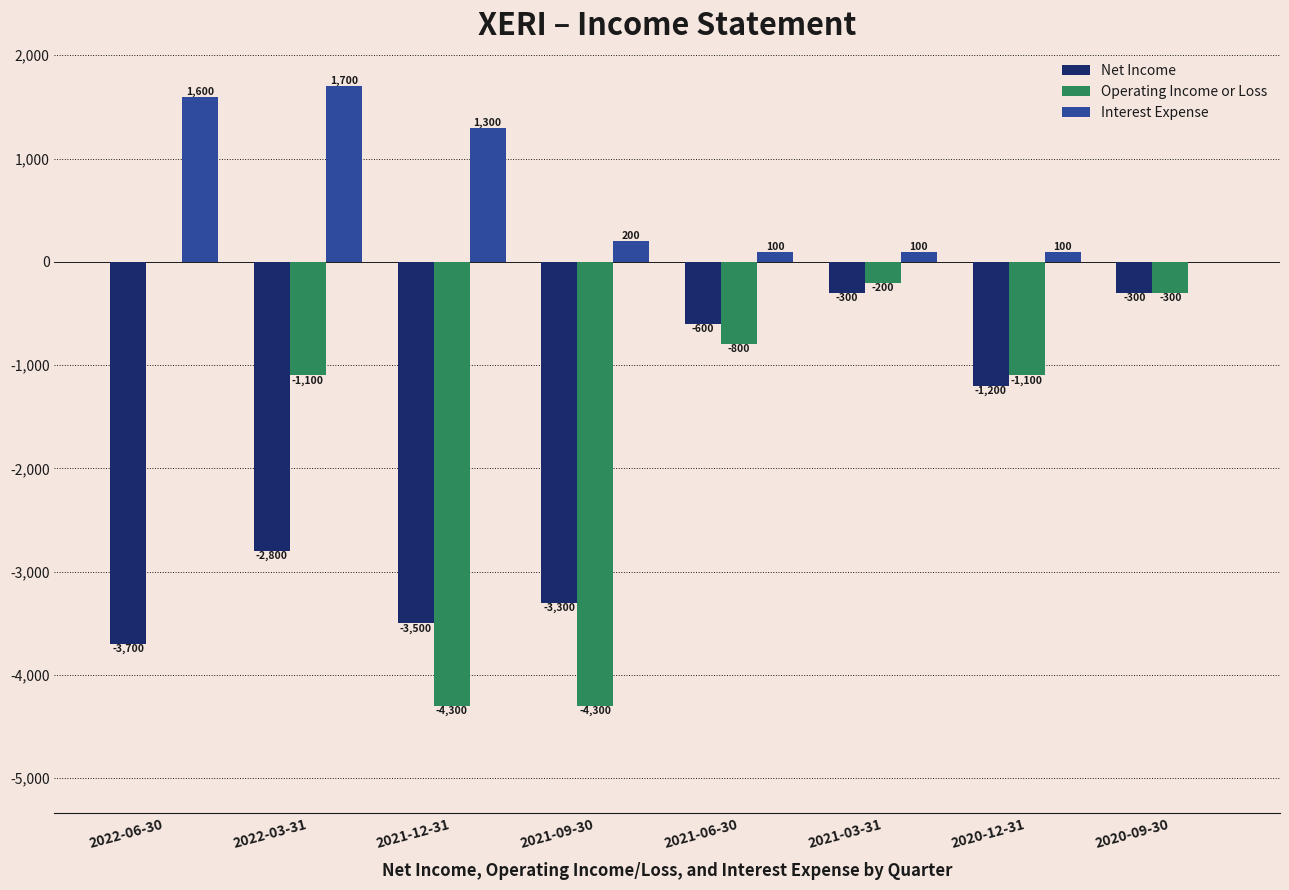

Which series changed the most between 2021-09-30 and 2020-12-31?

Operating Income or Loss